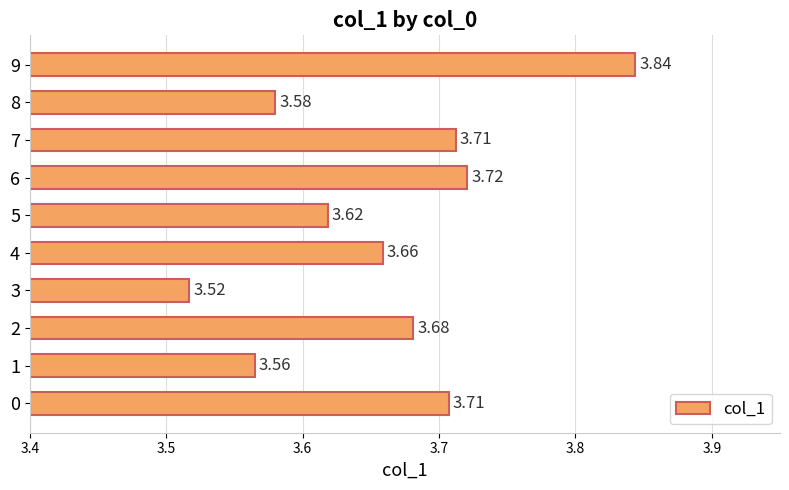

What is the change in value from 3 to 7?

+0.2